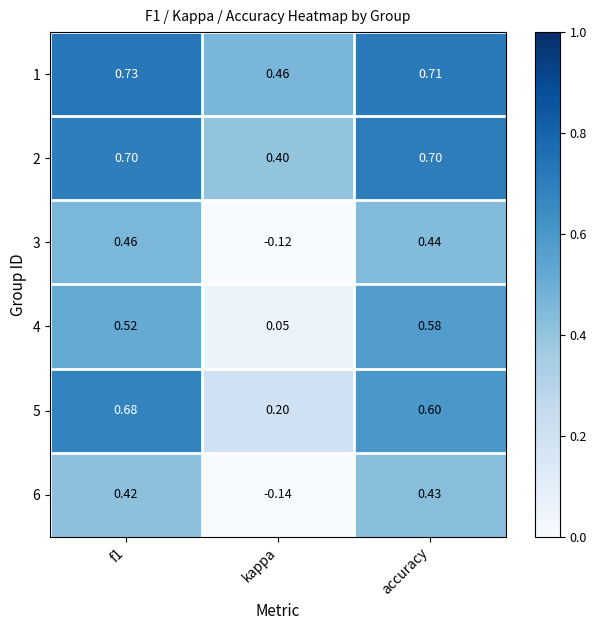

How many data points does each series have?

3